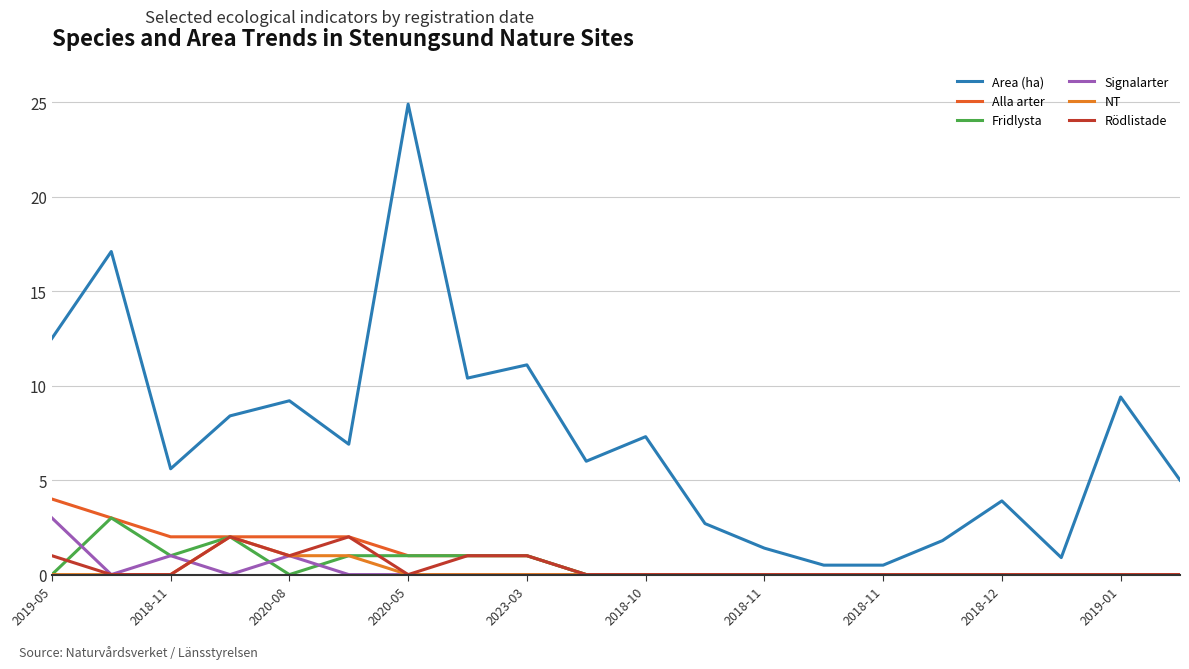

At how many categories does at least one series exceed 11?

4